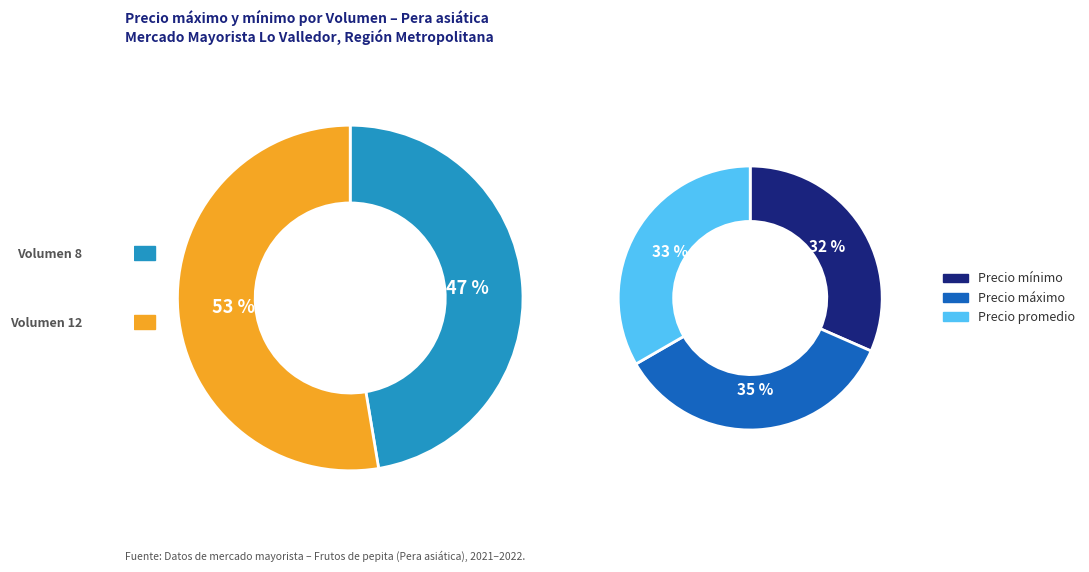

To the nearest percent, what percentage of the pie is 8?

47%